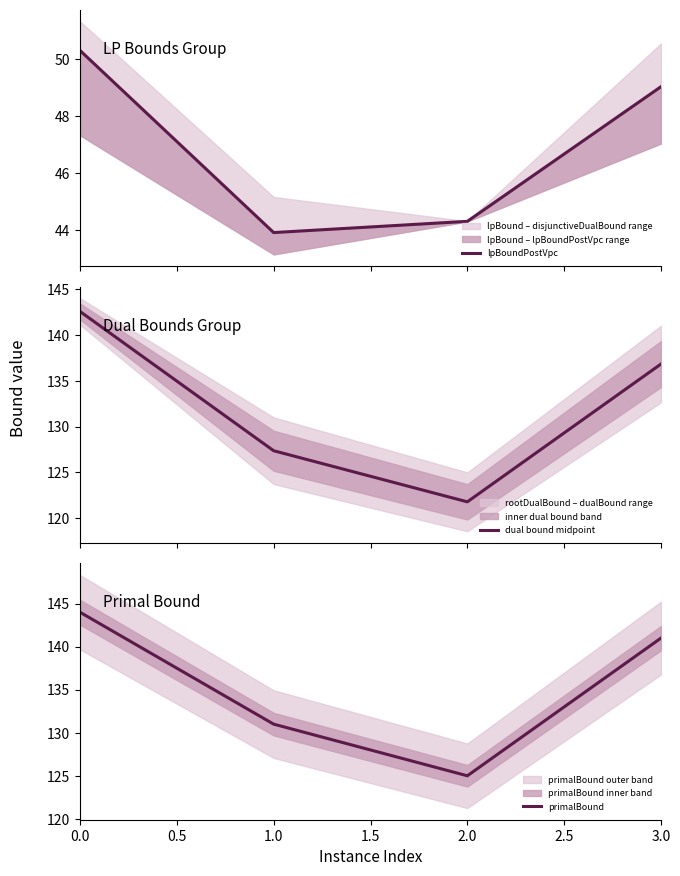

List the series in order of their peak value, highest first.

primalBound, dual bound midpoint, lpBoundPostVpc